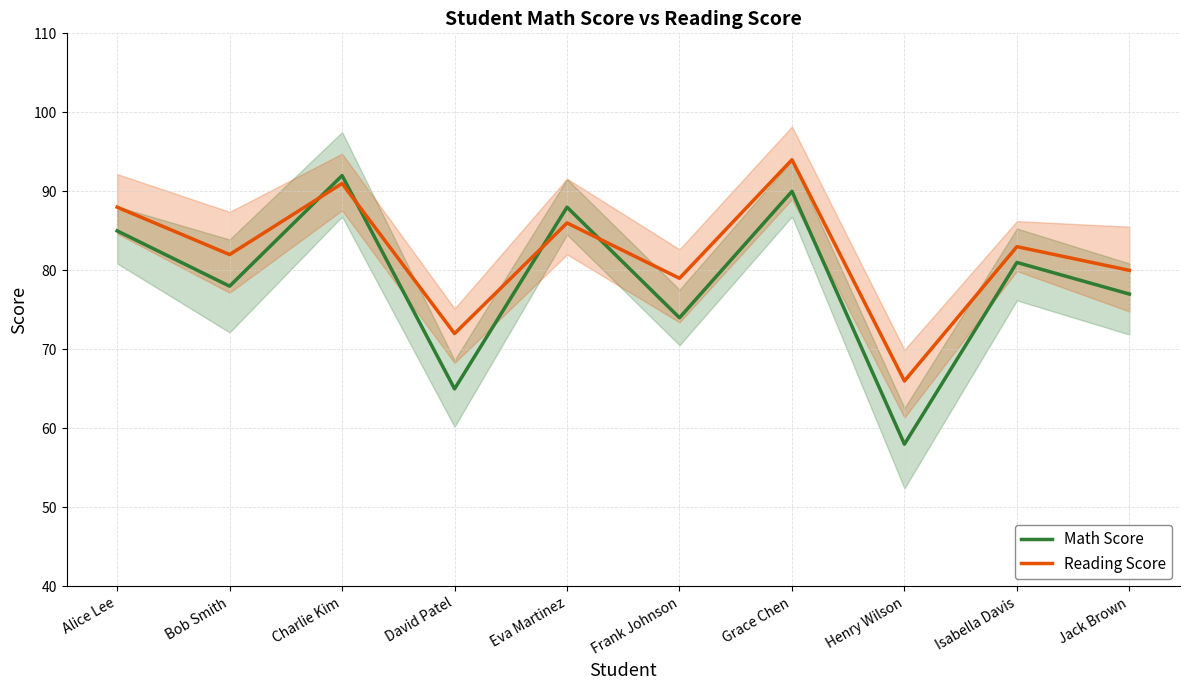

Between Bob Smith and Eva Martinez, which series saw the biggest shift?

Math Score